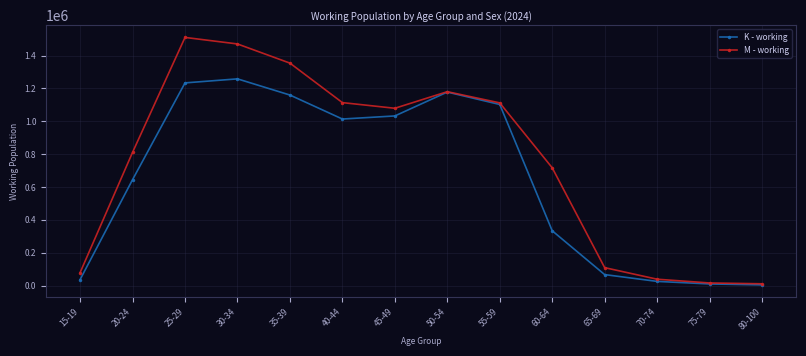

What is the spread (max minus min) of values at 55-59?

9609.2